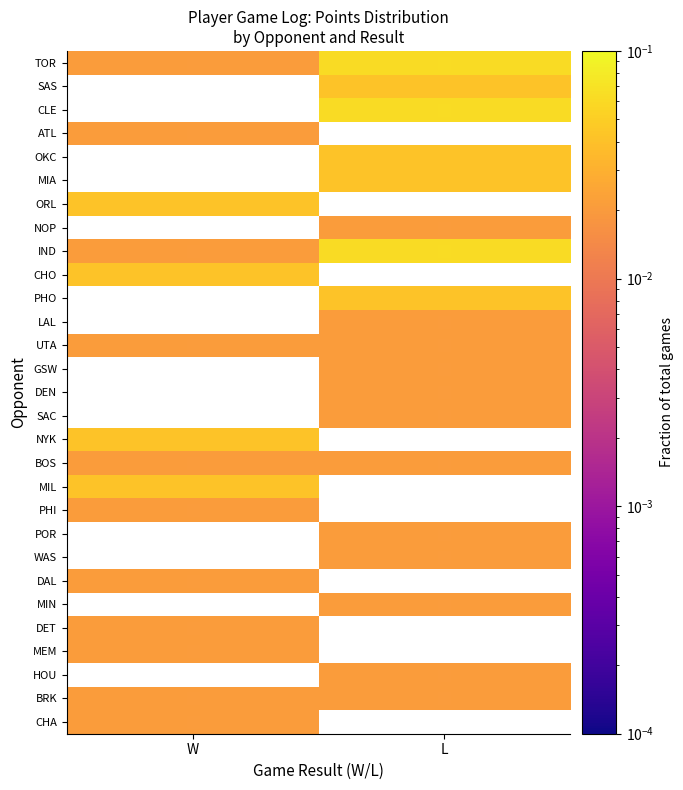

Rank the series at W from highest to lowest value.

ORL, CHO, NYK, MIL, TOR, ATL, IND, UTA, BOS, PHI, DAL, DET, MEM, BRK, CHA, SAS, CLE, OKC, MIA, NOP, PHO, LAL, GSW, DEN, SAC, POR, WAS, MIN, HOU